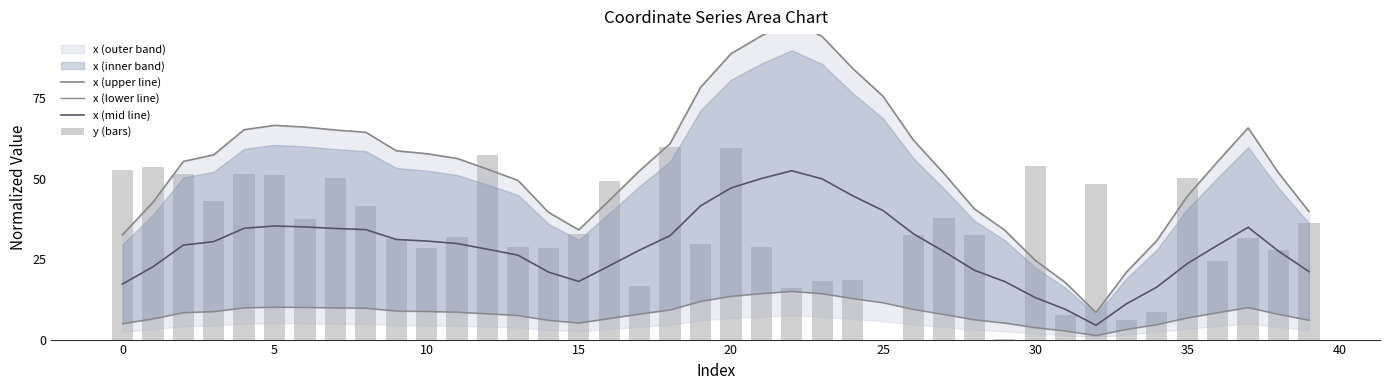

How many data points in x (lower line) are above 8?

22